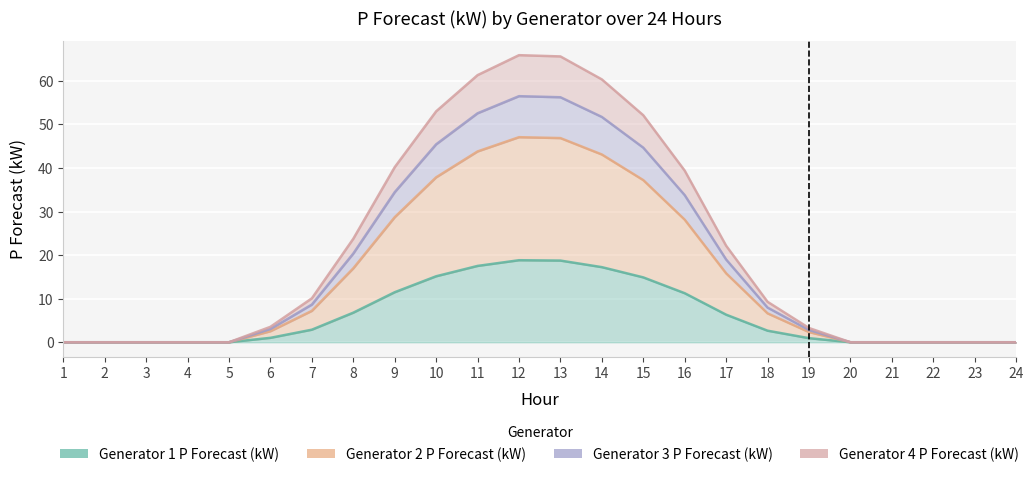

Which series has the largest total across all categories?

Generator 2 P Forecast (kW)